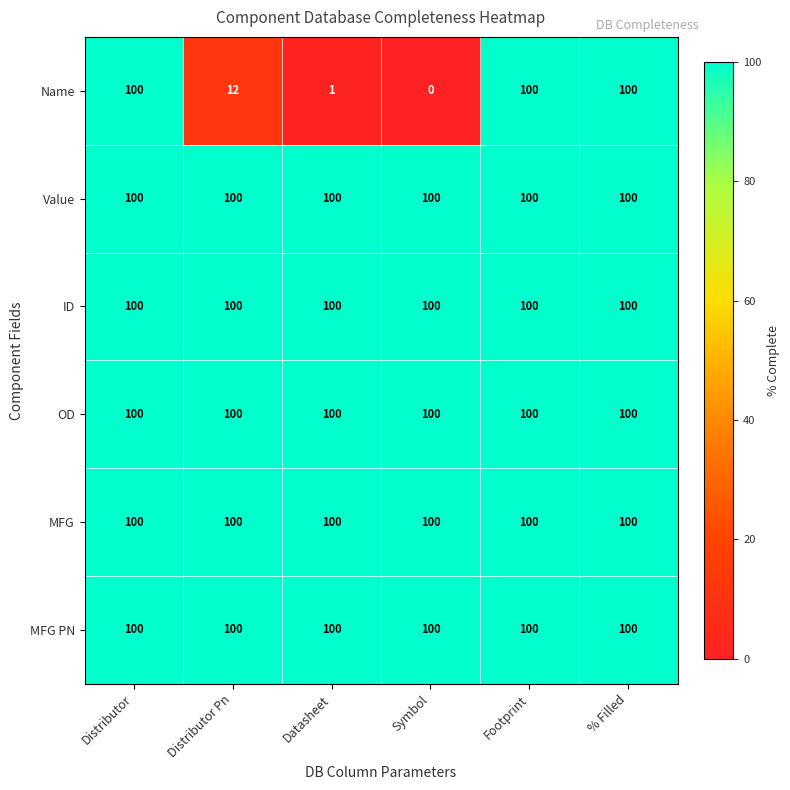

True or false: Name has a value of 12 at Distributor Pn.

True